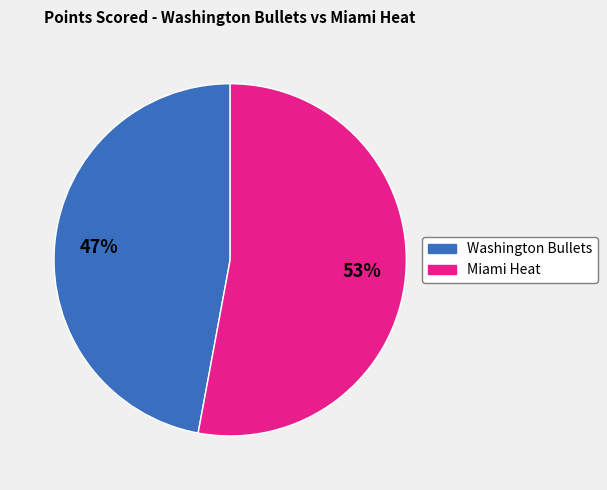

Which slice represents more than half of the pie?

Miami Heat